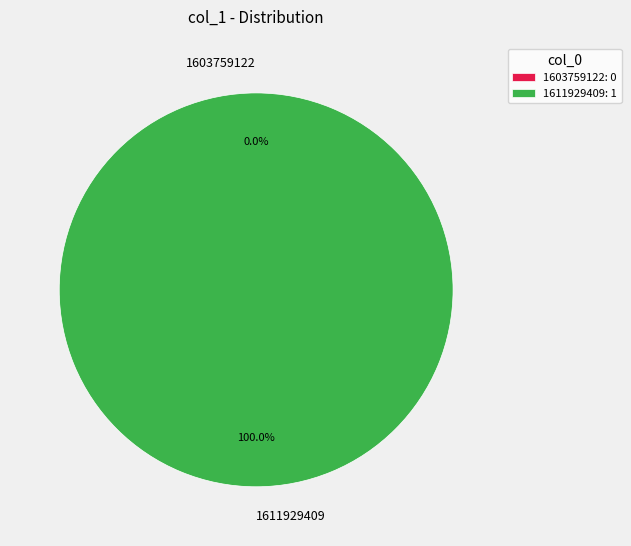

Is there any slice that represents more than half of the pie?

Yes